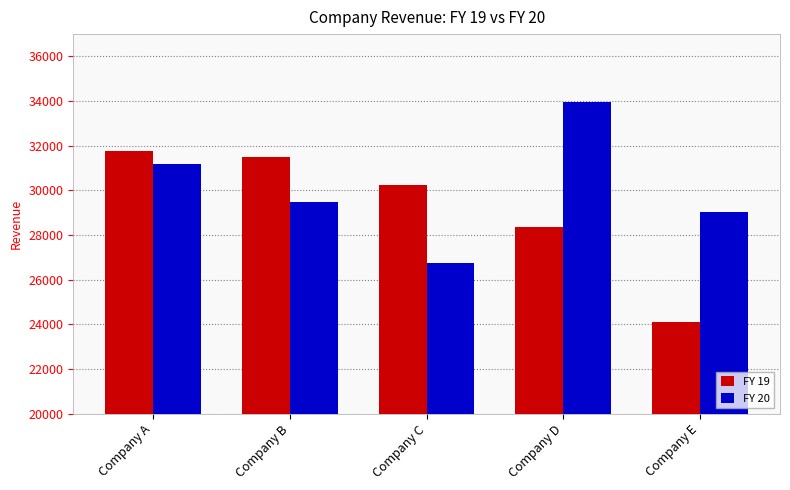

What are all the series names shown in the legend?

FY 19, FY 20